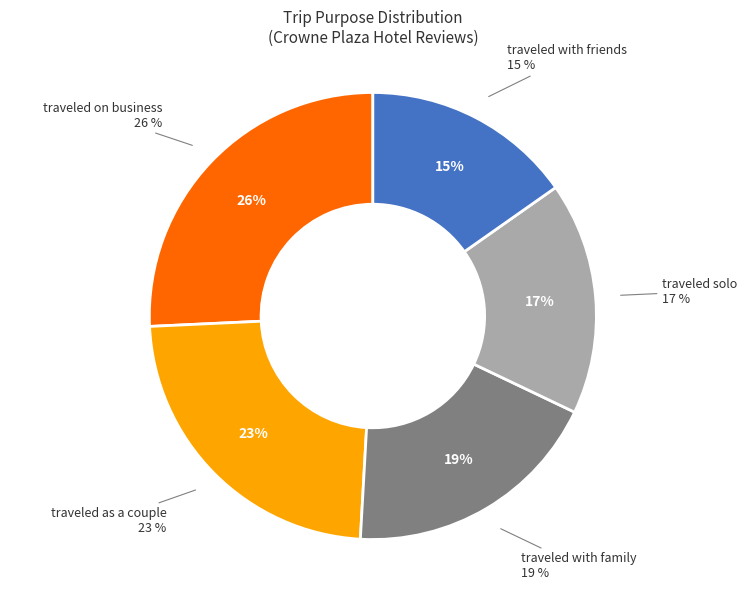

Is there a majority slice in this chart?

No